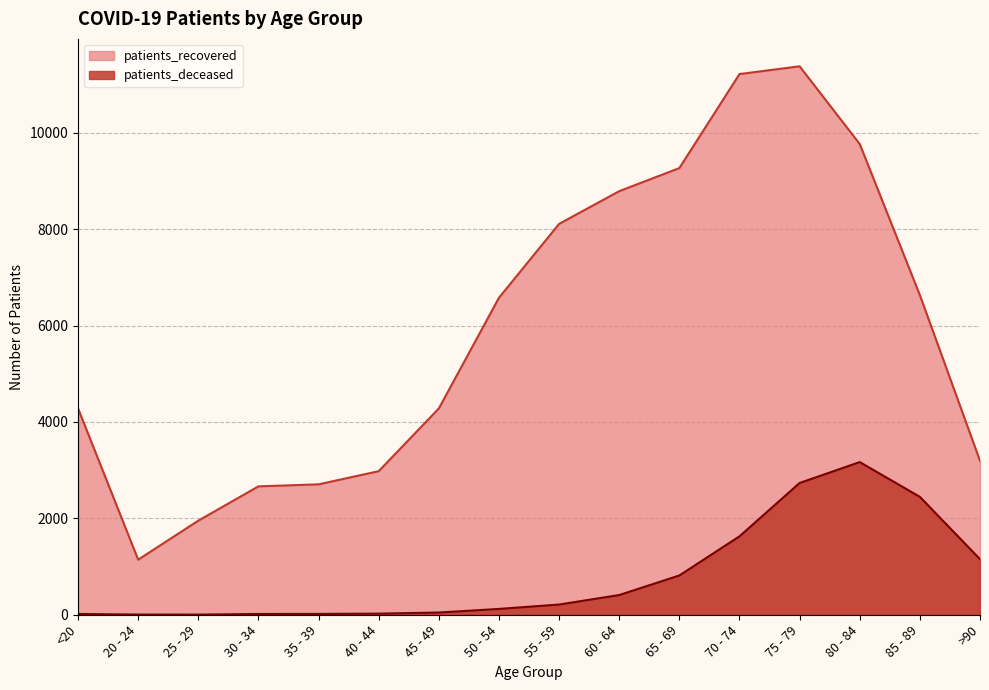

Which category has the lowest value in the patients_recovered series?

20 - 24